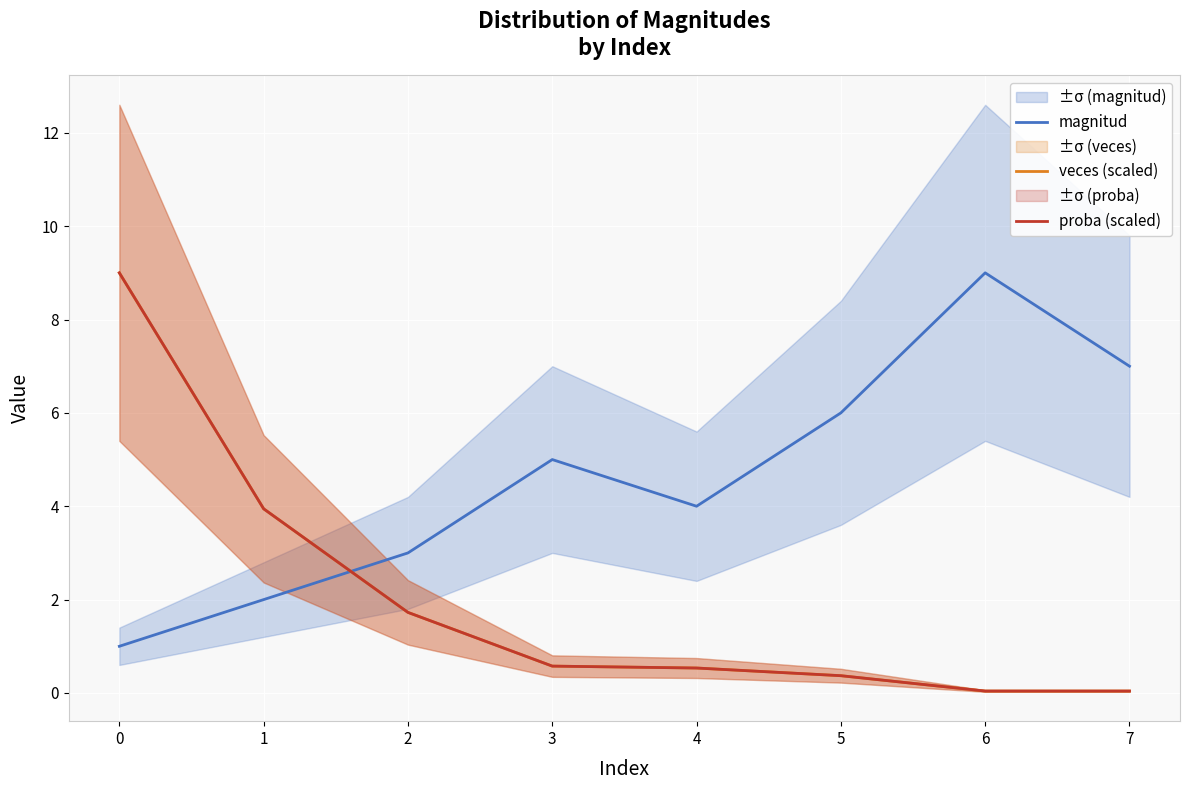

Reading left to right, what are all the values shown in this chart?

magnitud: 0=1.0	1=2.0	2=3.0	3=5.0	4=4.0	5=6.0	6=9.0	7=7.0
veces (scaled): 0=9.0	1=3.9	2=1.7	3=0.6	4=0.5	5=0.4	6=0.0	7=0.0
proba (scaled): 0=9.0	1=3.9	2=1.7	3=0.6	4=0.5	5=0.4	6=0.0	7=0.0